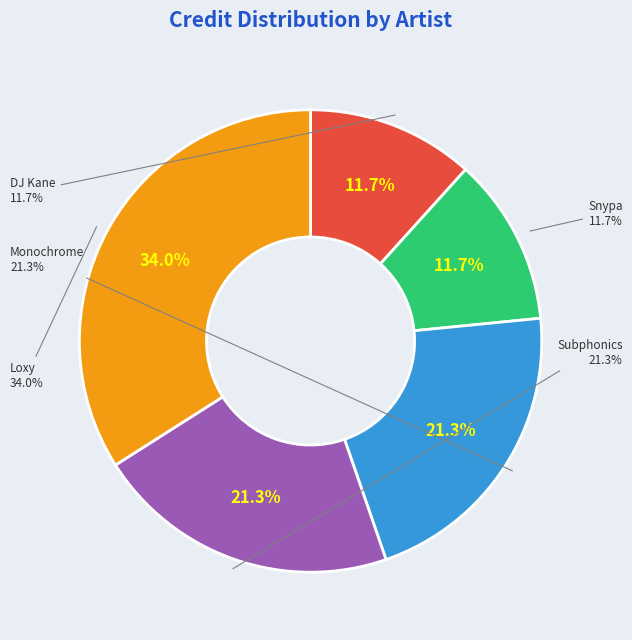

To the nearest percent, what is the difference between the largest and smallest slice percentages?

22%